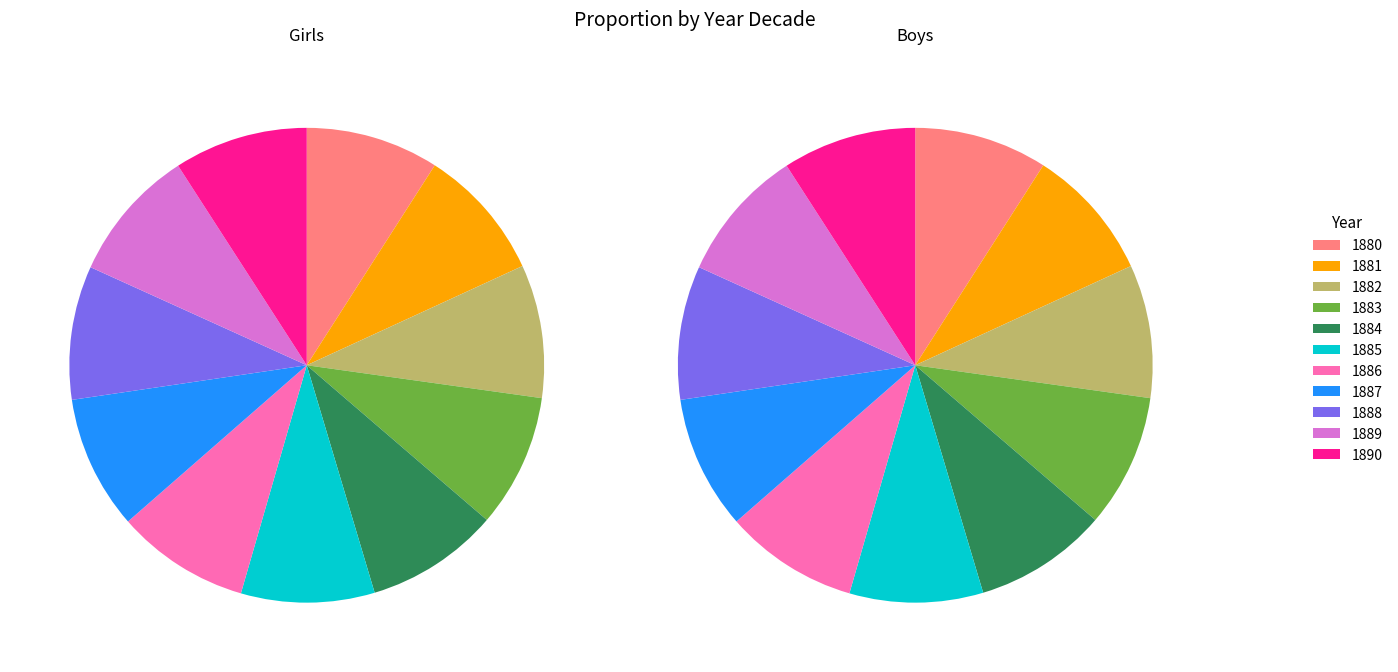

Rank the series by their average value, from highest to lowest.

Boys, Girls